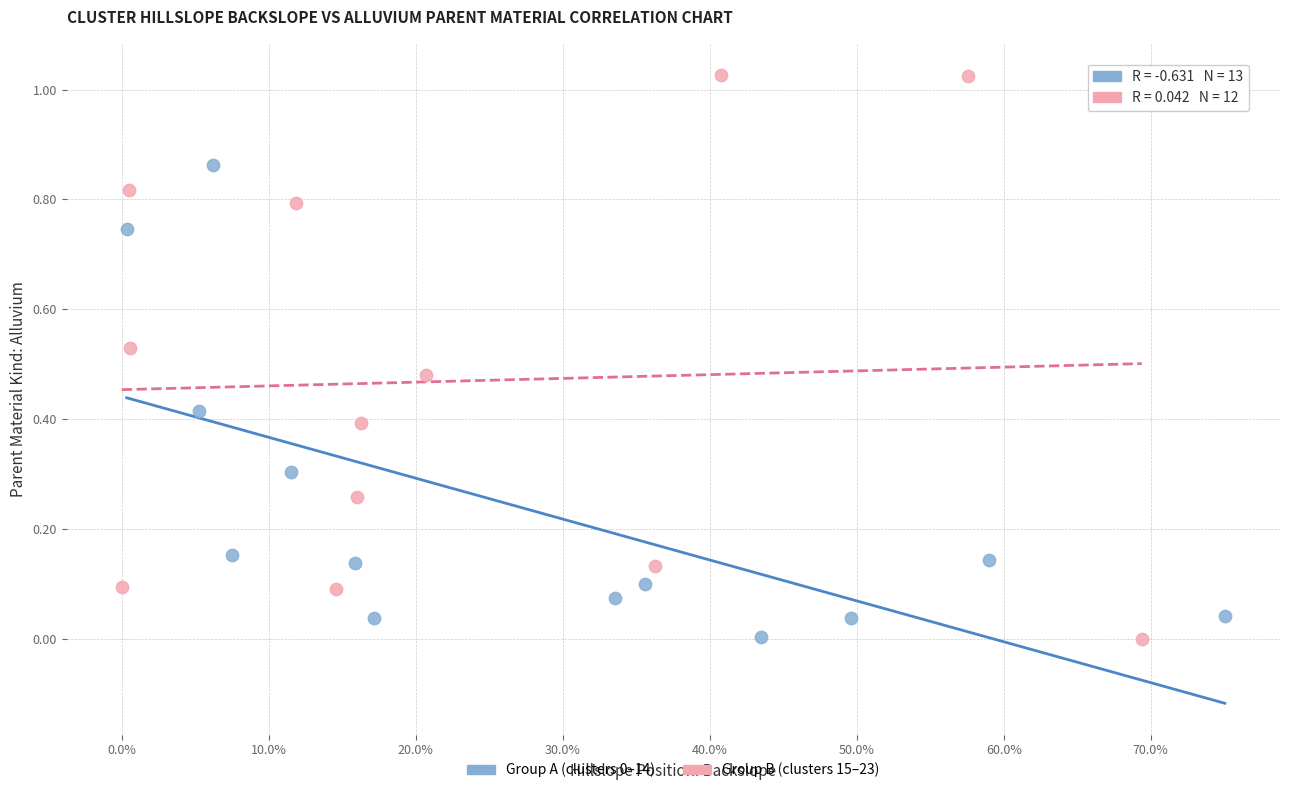

Which series has the widest spread of Y values?

Group B (clusters 15–23)